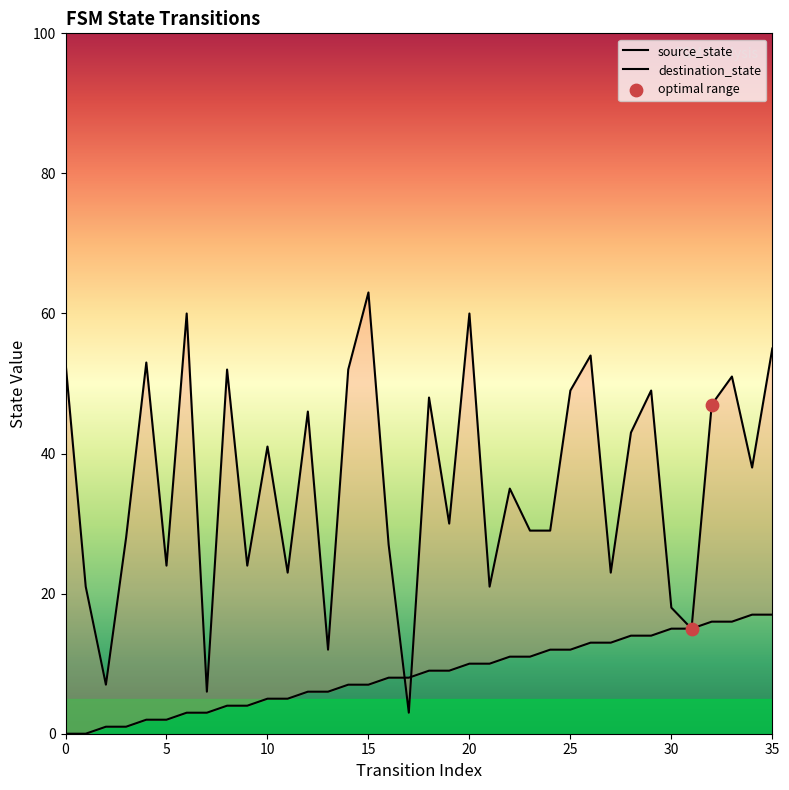

Which series contains the highest Y value?

destination_state